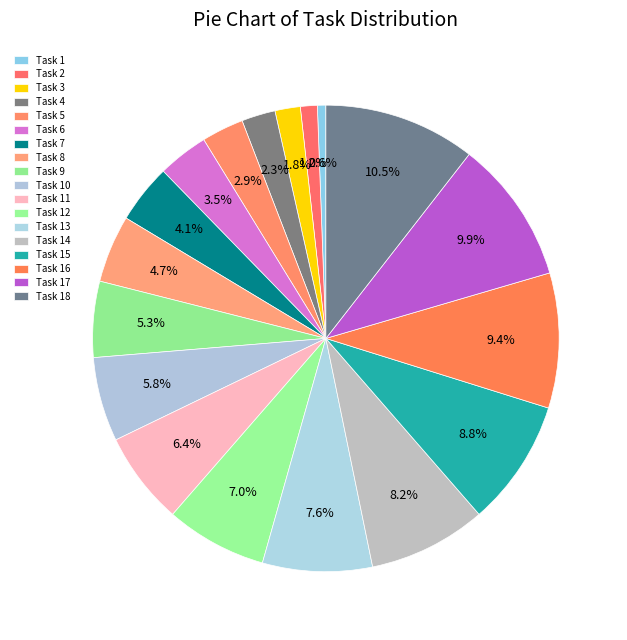

Is the sum of Task 3 and Task 11 greater than half?

No